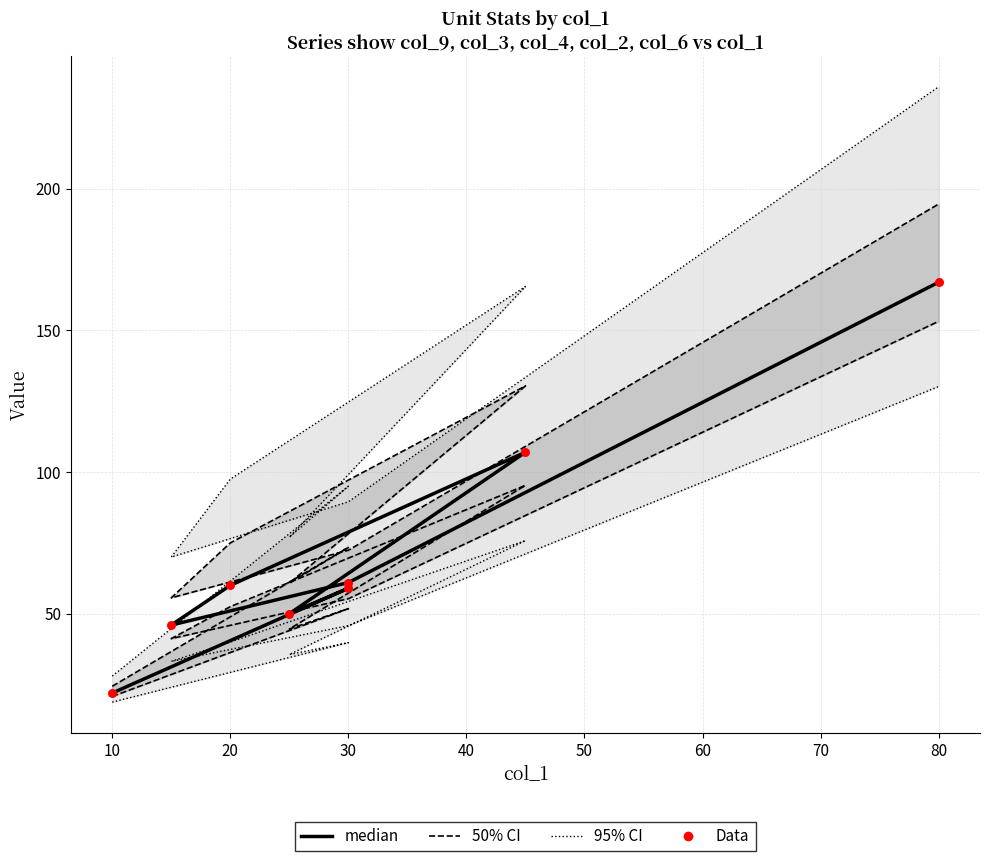

What is the total value across all series at 50?

92